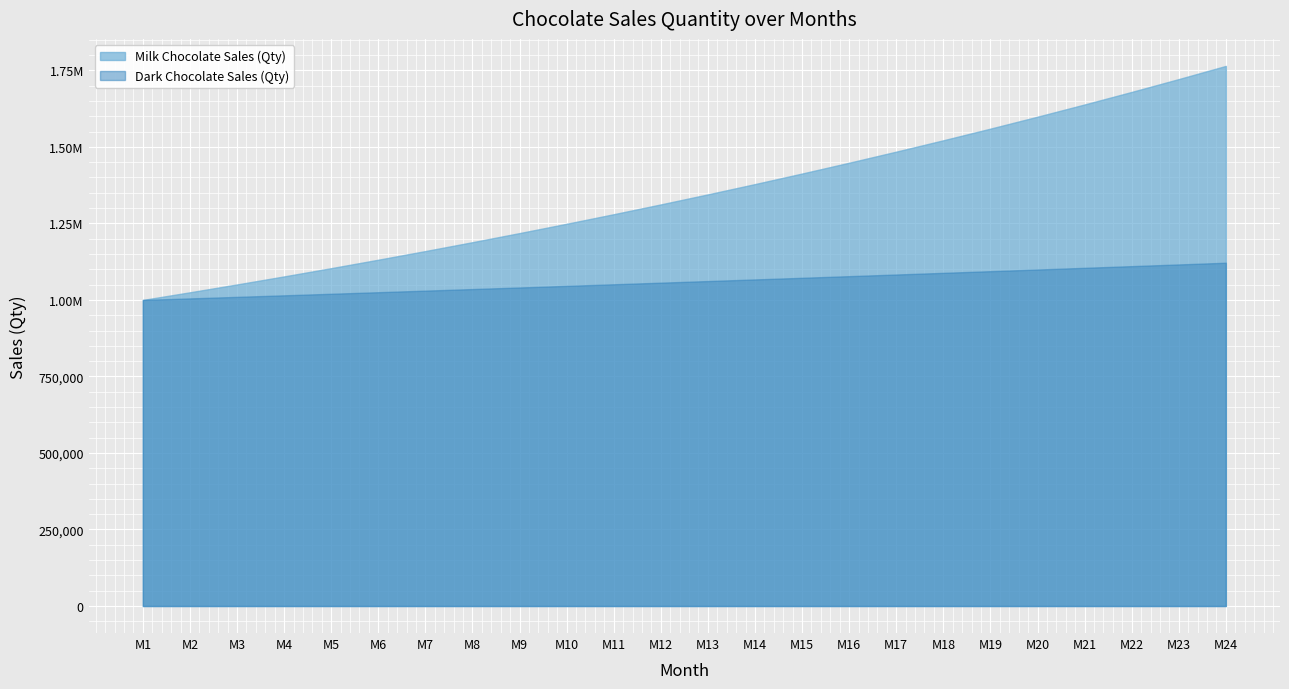

Which category has the lowest value in the Dark Chocolate Sales (Qty) series?

M1